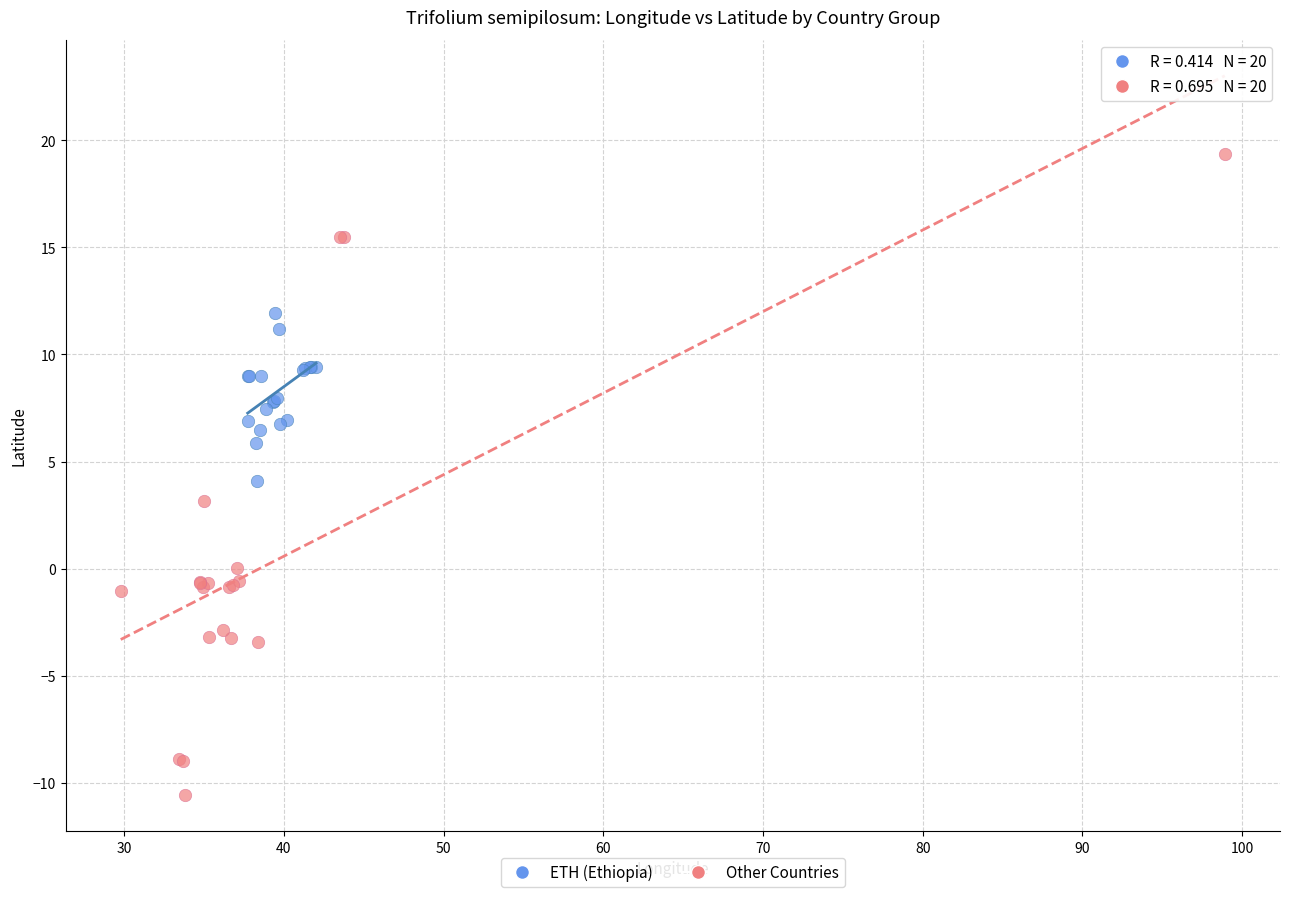

Which series has the widest spread of Y values?

Other Countries